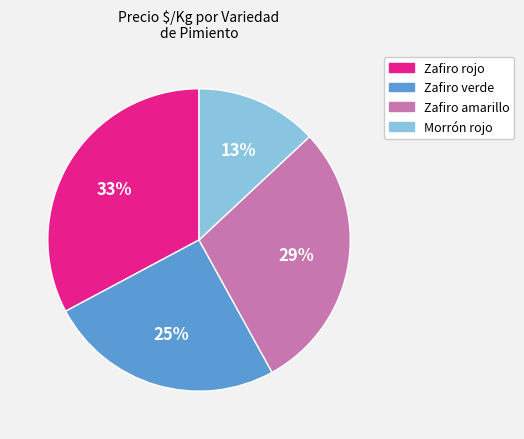

What is the smallest slice in the pie chart?

Morrón rojo